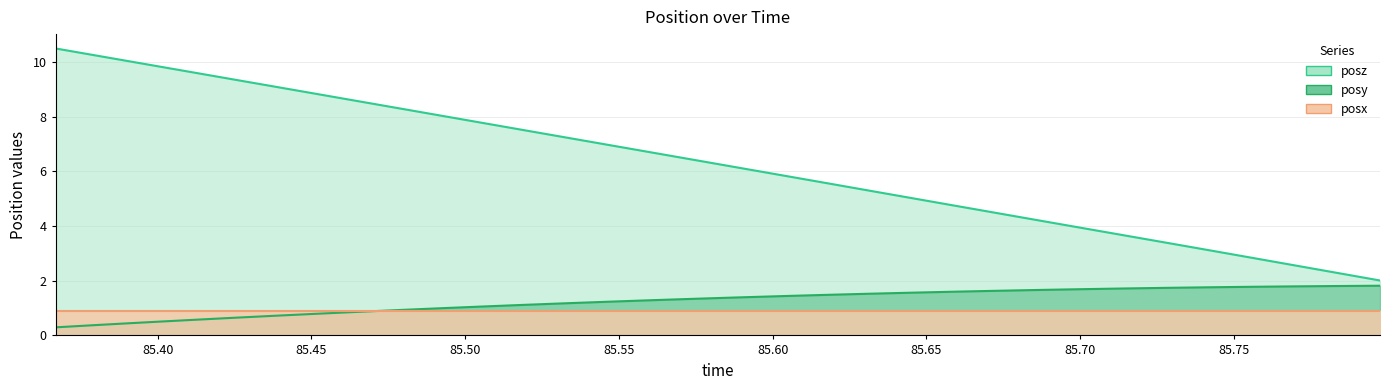

Between 85.63074 and 85.36684, which is larger?

85.63074